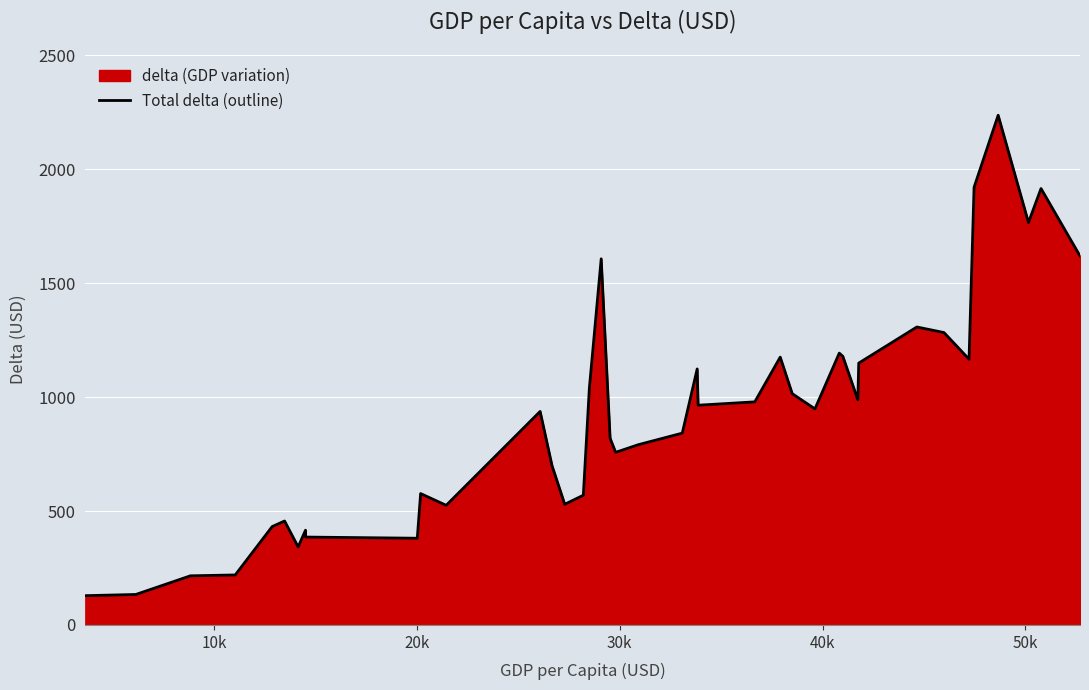

What is the greatest value displayed?

2237.2